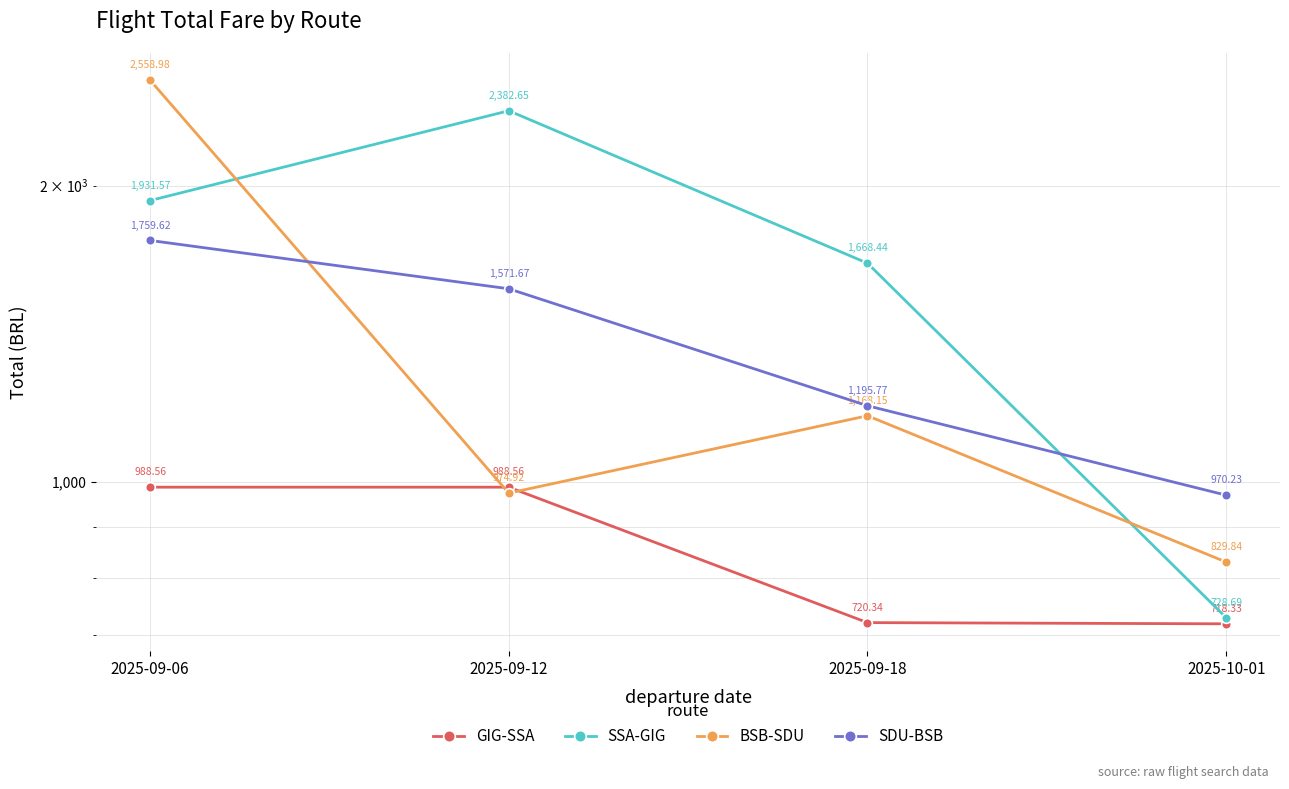

Is the value of BSB-SDU at 2025-09-12 greater than the value of SDU-BSB at 2025-09-12?

No